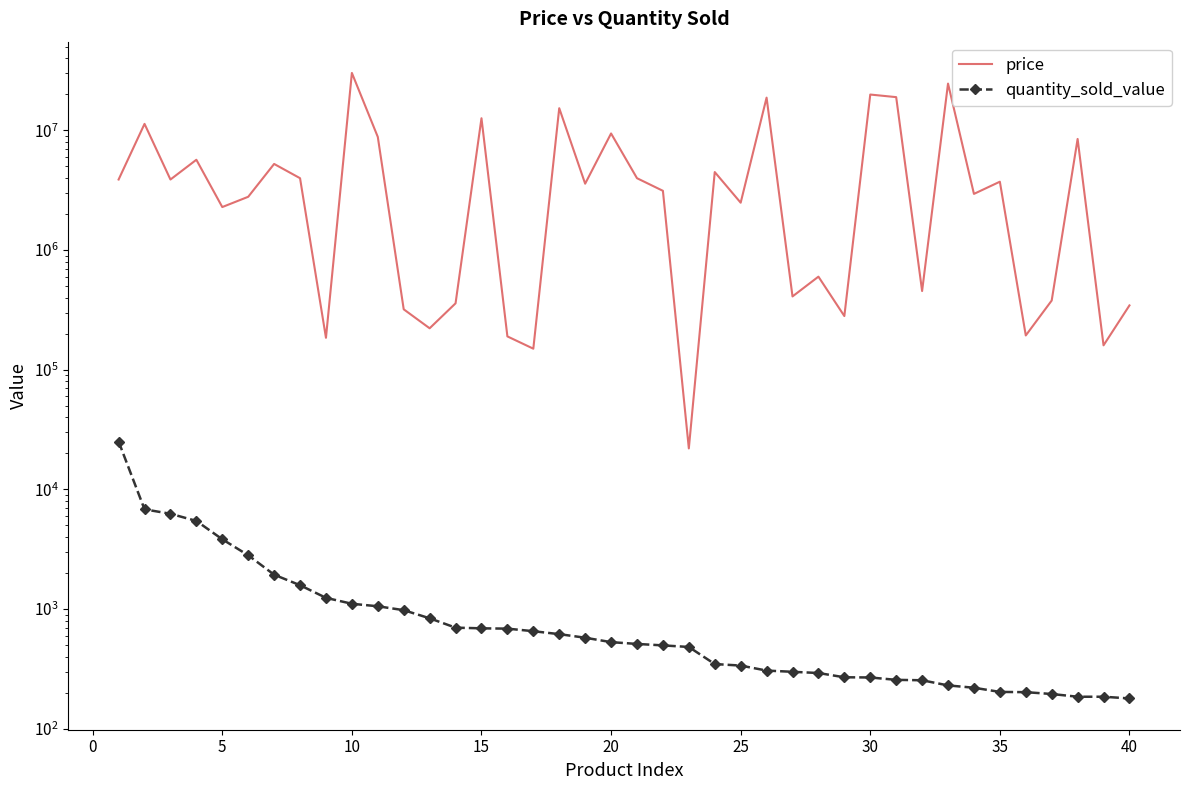

True or false: price and quantity_sold_value cross at least once.

False